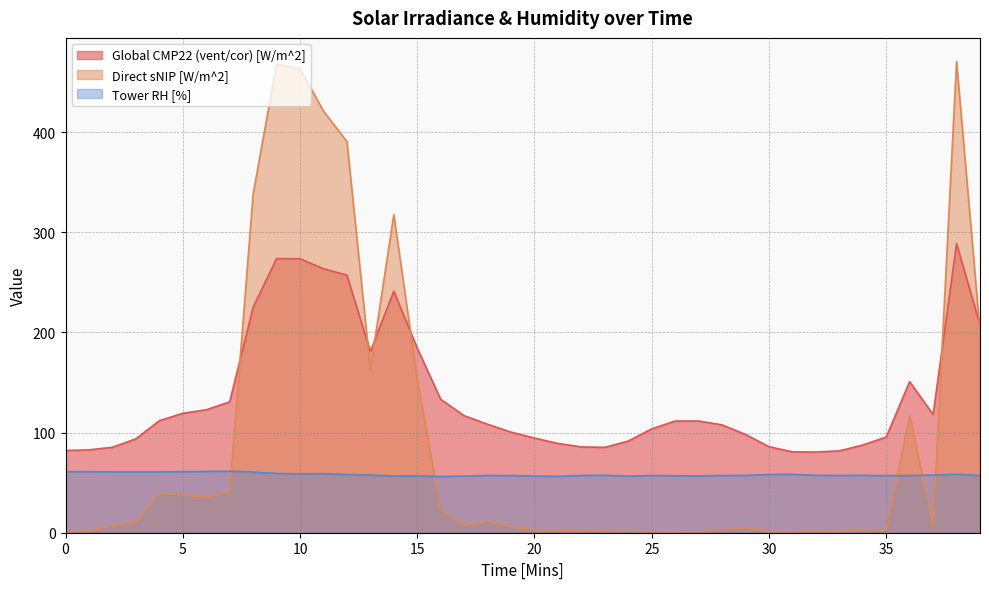

Rank the series by their average value, from lowest to highest.

Tower RH [%], Direct sNIP [W/m^2], Global CMP22 (vent/cor) [W/m^2]